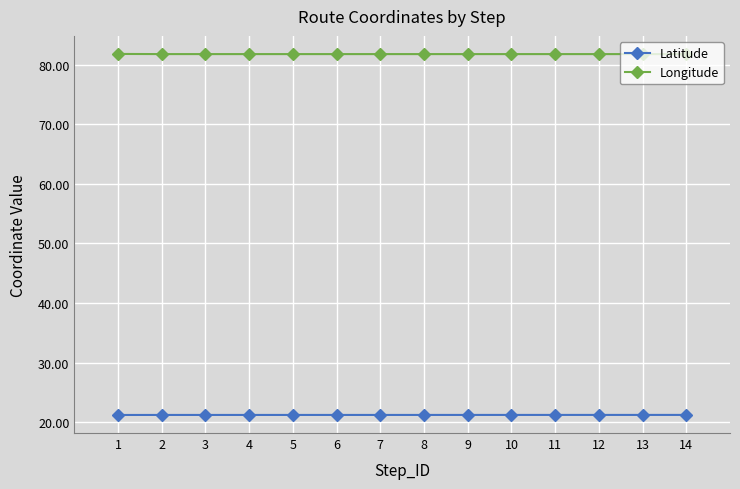

Count the Longitude values in the range 81 to 82.

14